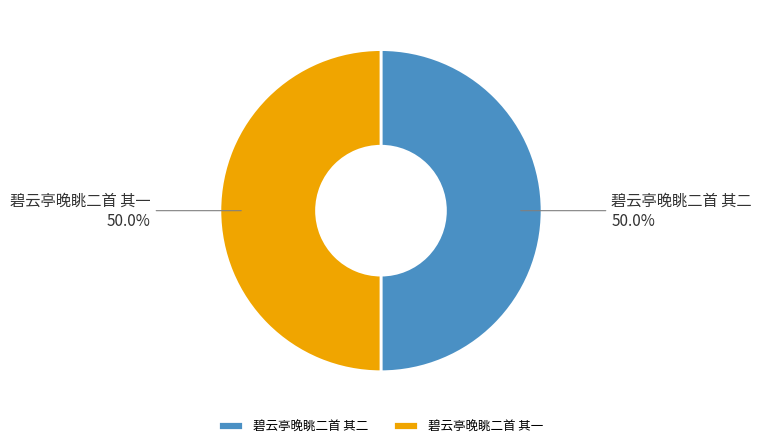

What is the ratio of the value at 碧云亭晚眺二首 其一 to the value at 碧云亭晚眺二首 其二?

1.0